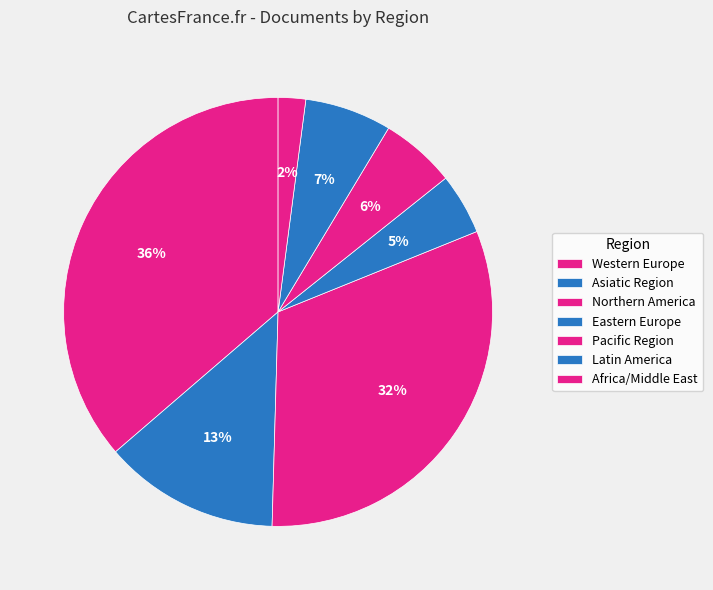

Count the number of slices in the pie.

7